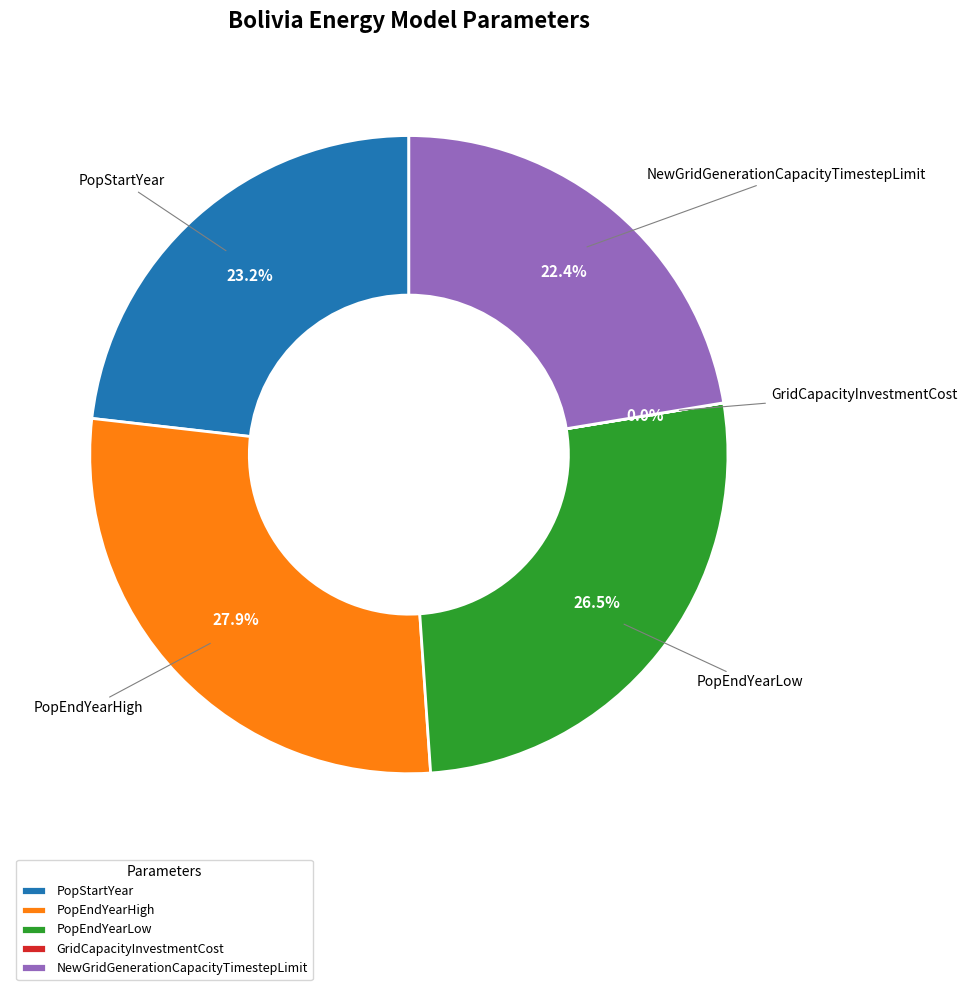

What is the total percentage of PopStartYear and NewGridGenerationCapacityTimestepLimit?

45.6%